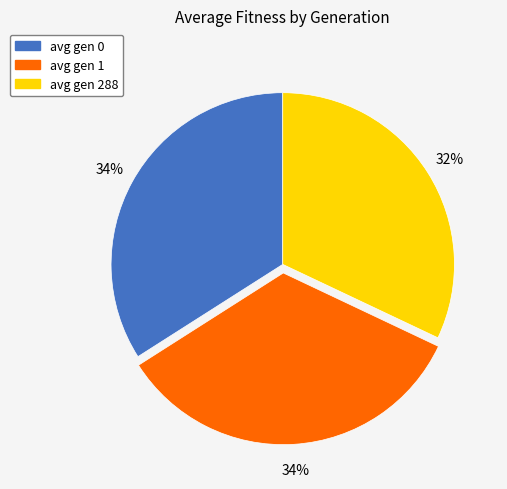

To the nearest percent, what is the average slice percentage?

33%